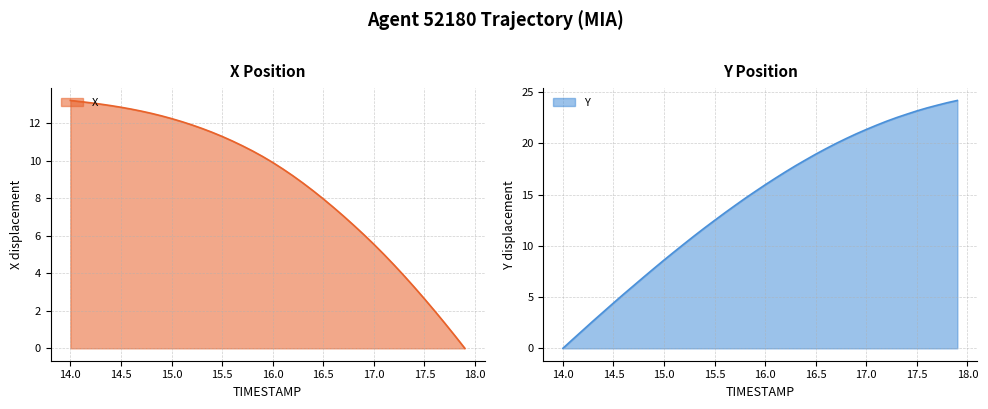

True or false: Y has a value of 8.0 at 15.5.

False